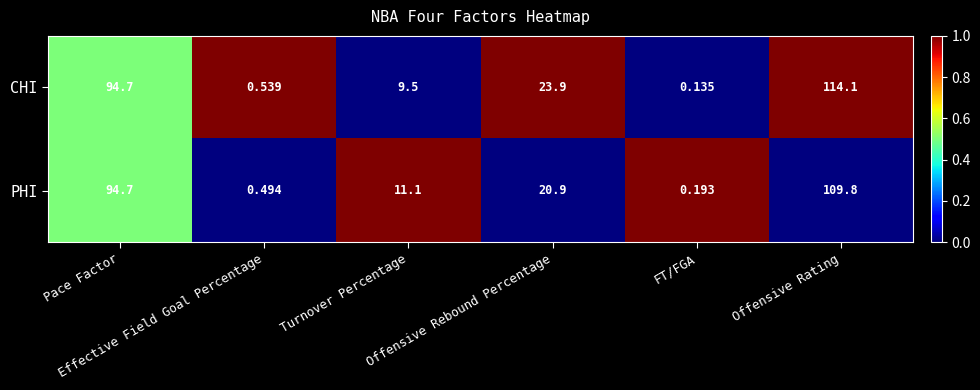

Which series has the largest total across all categories?

CHI